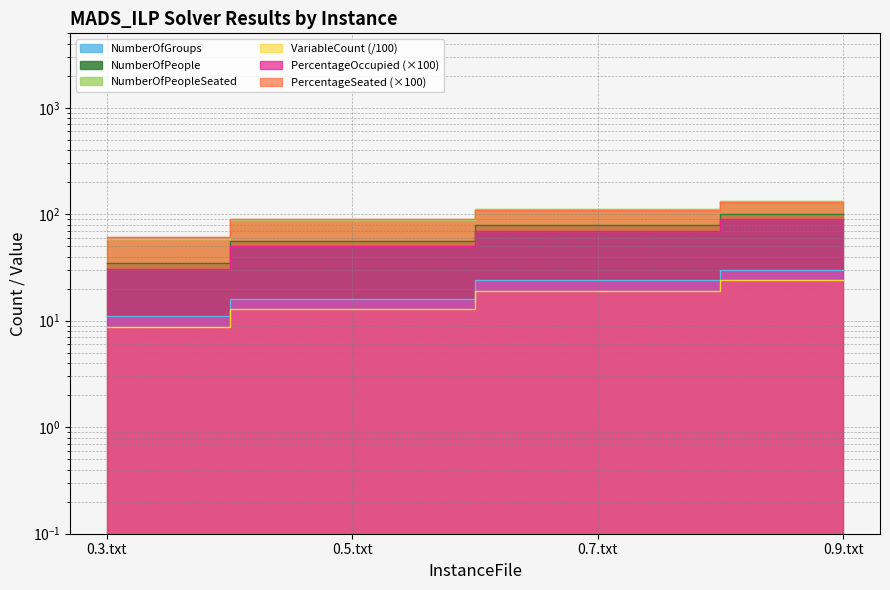

At which category is the sum across all series the highest?

0.9.txt